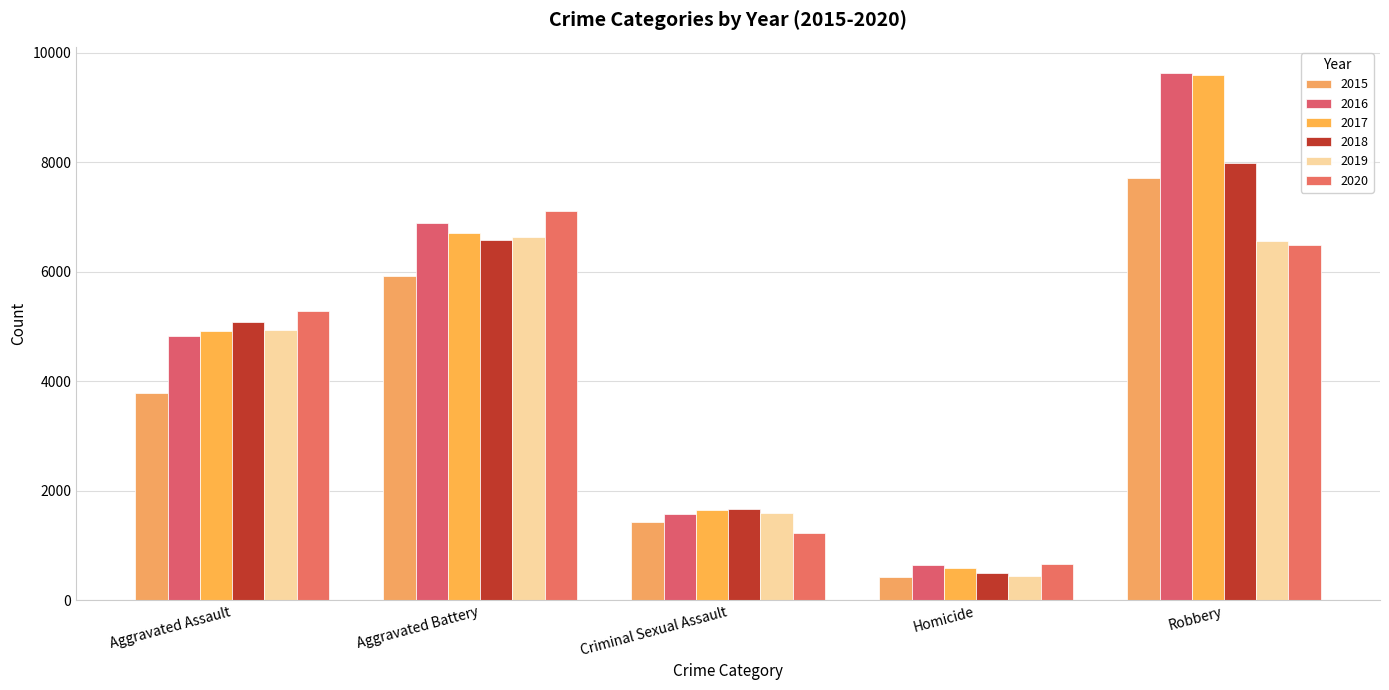

Where does the 2020 series first go above 5270?

Aggravated Battery